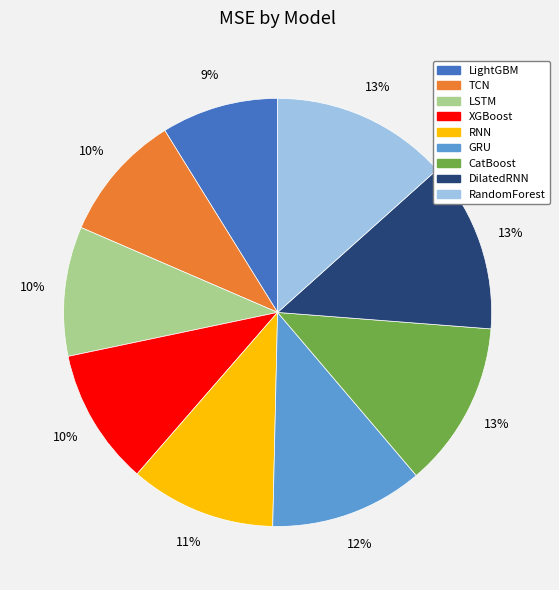

The CatBoost slice represents 13% of the pie. True or false?

True